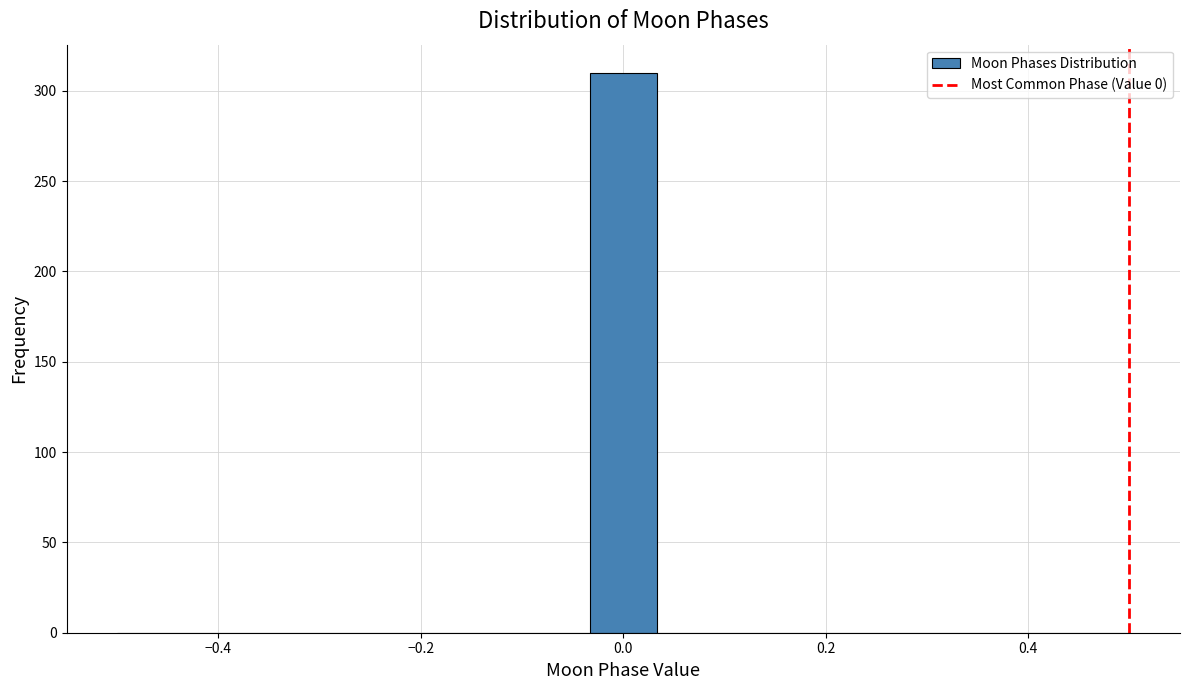

Around what value on the x-axis is the tallest bar? Give the approximate position of its centre, as read against the axis.

0.00